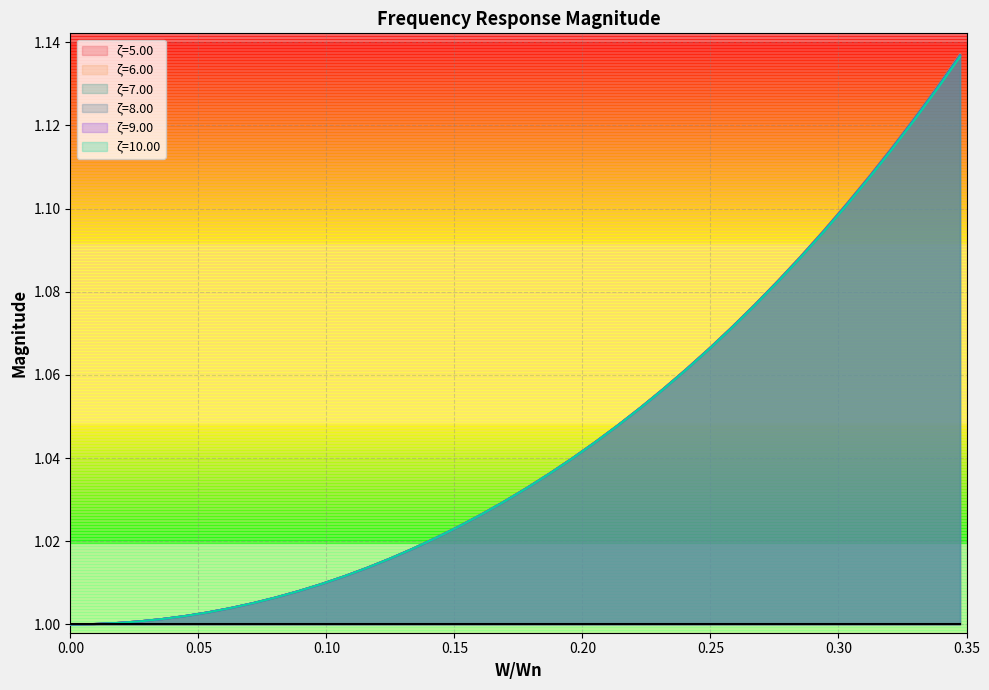

List the series in order of their peak value, lowest first.

ζ=10.00, ζ=9.00, ζ=8.00, ζ=7.00, ζ=6.00, ζ=5.00